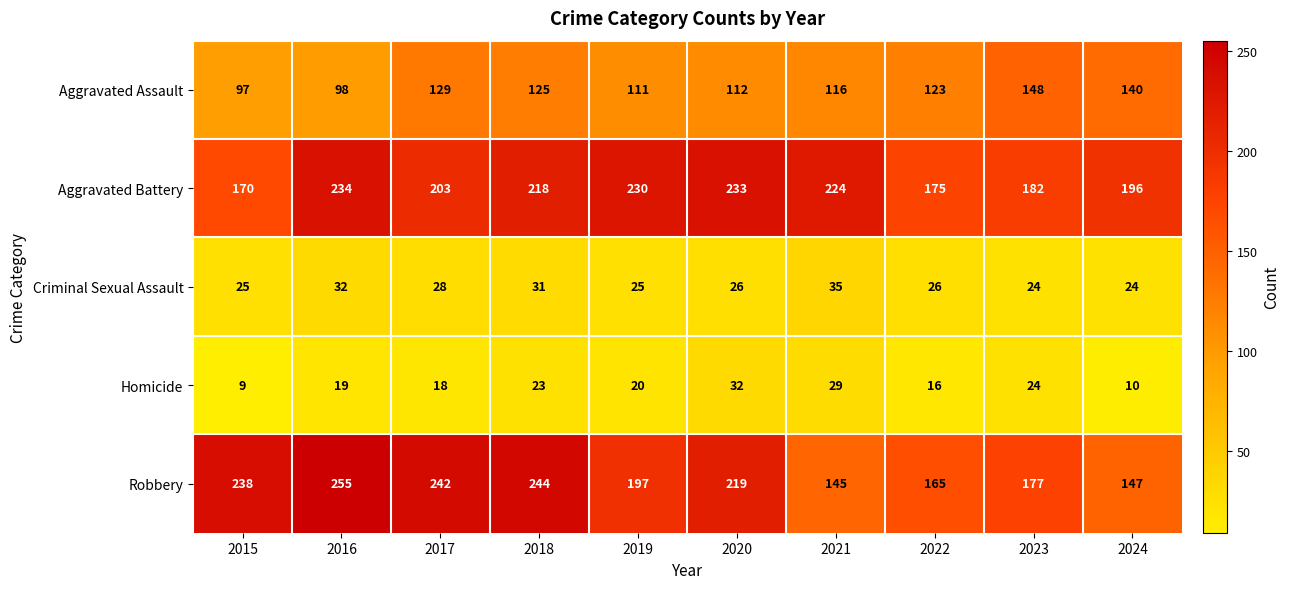

Which label corresponds to the largest value in the chart?

2016